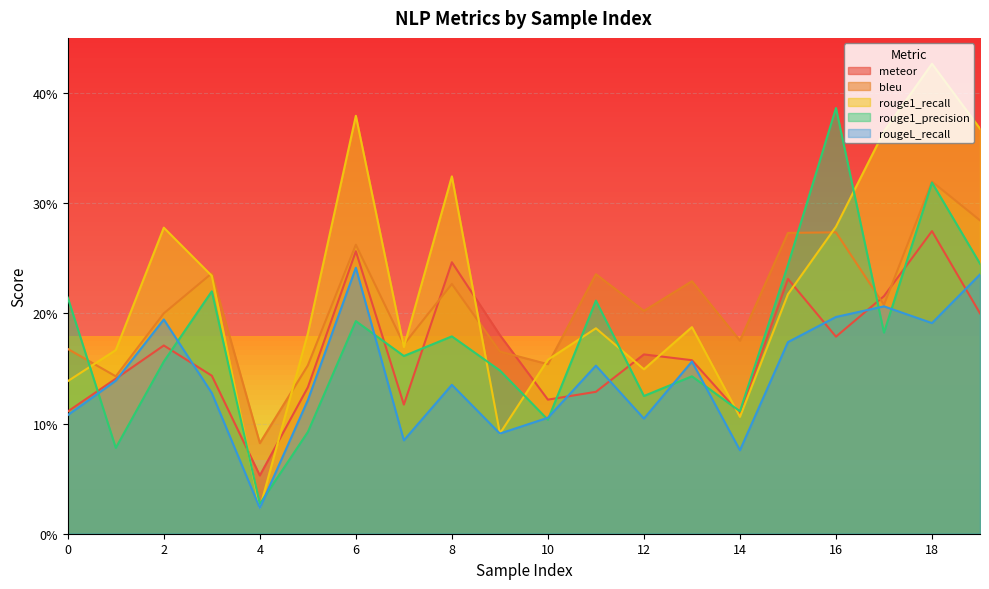

What is the value of the rouge1_recall point at the 8th from the left?

0.2